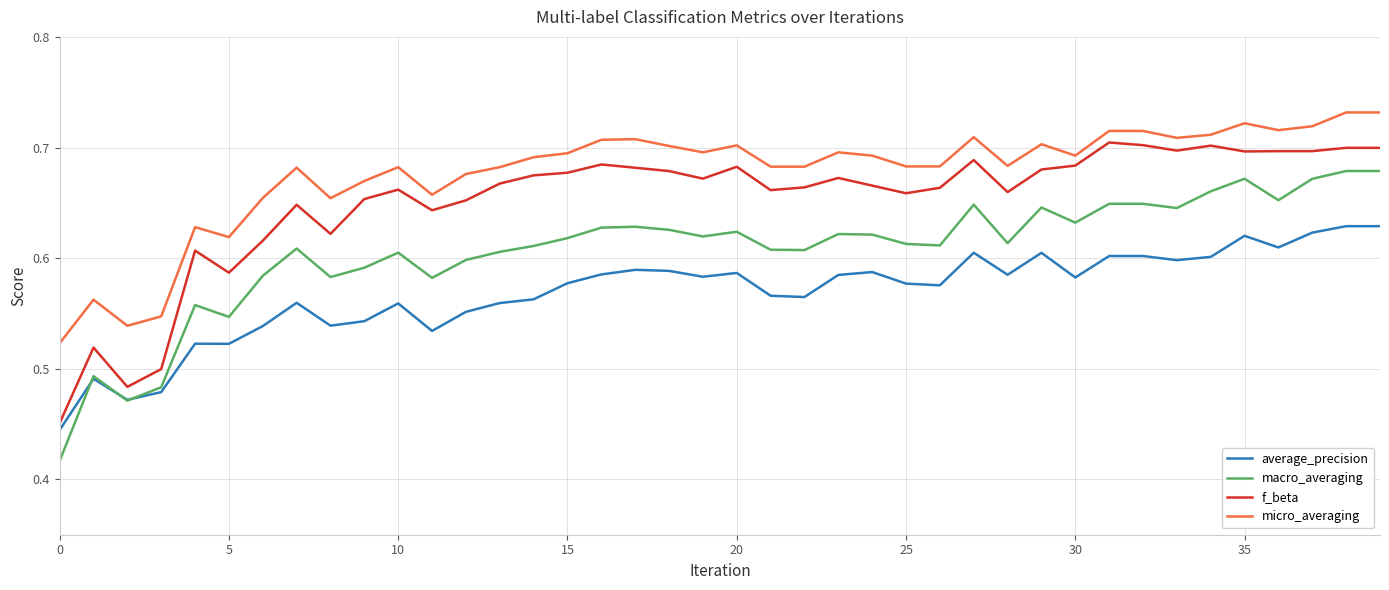

True or false: micro_averaging and macro_averaging cross at least once.

False